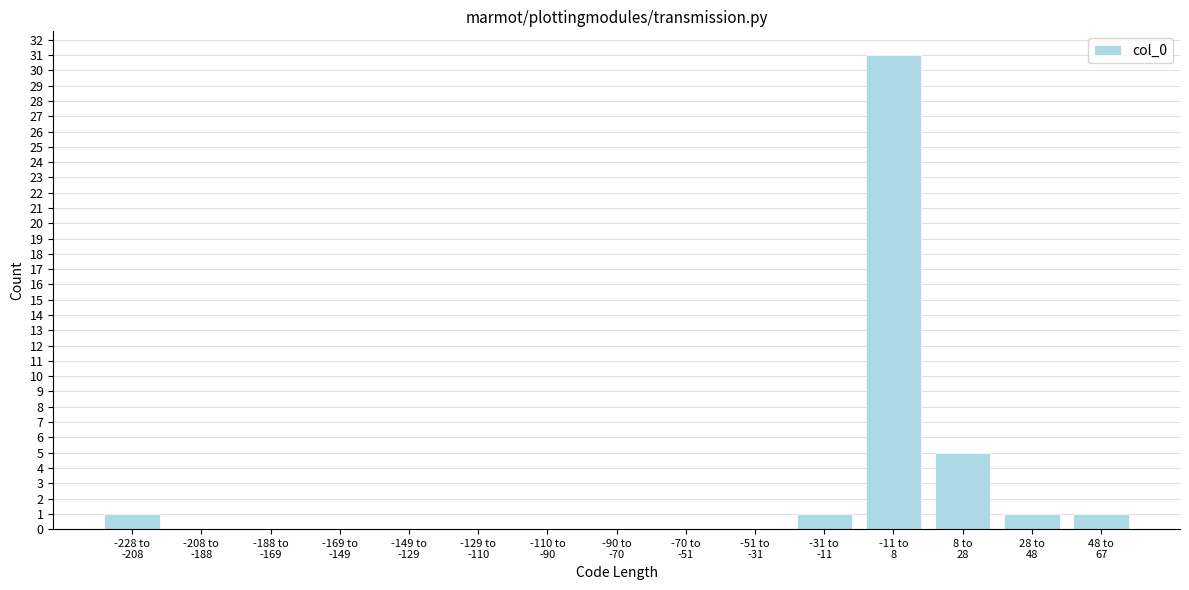

What is the maximum value shown in the chart?

31